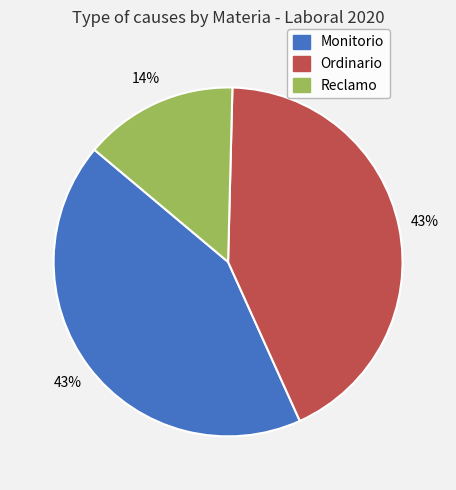

What is the ratio of the value at Monitorio to the value at Ordinario?

1.0